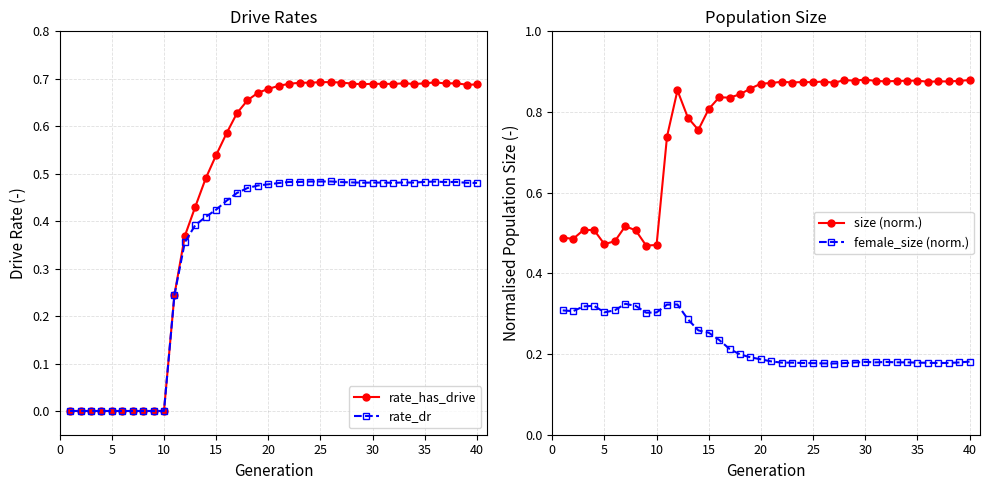

True or false: rate_has_drive has more than 0 interior local peaks.

True